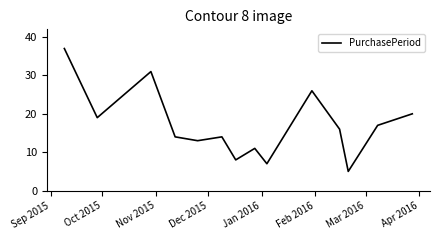

What is the greatest value displayed?

37